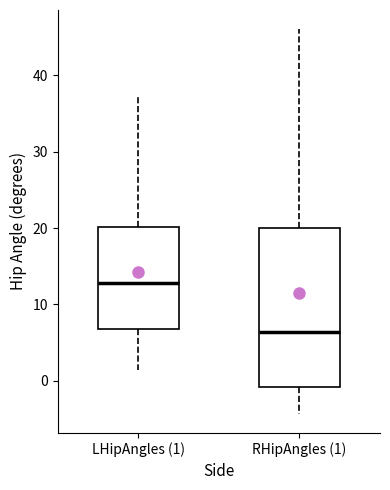

Comparing the boxes themselves (not the whiskers), which one is the tallest?

RHipAngles (1)